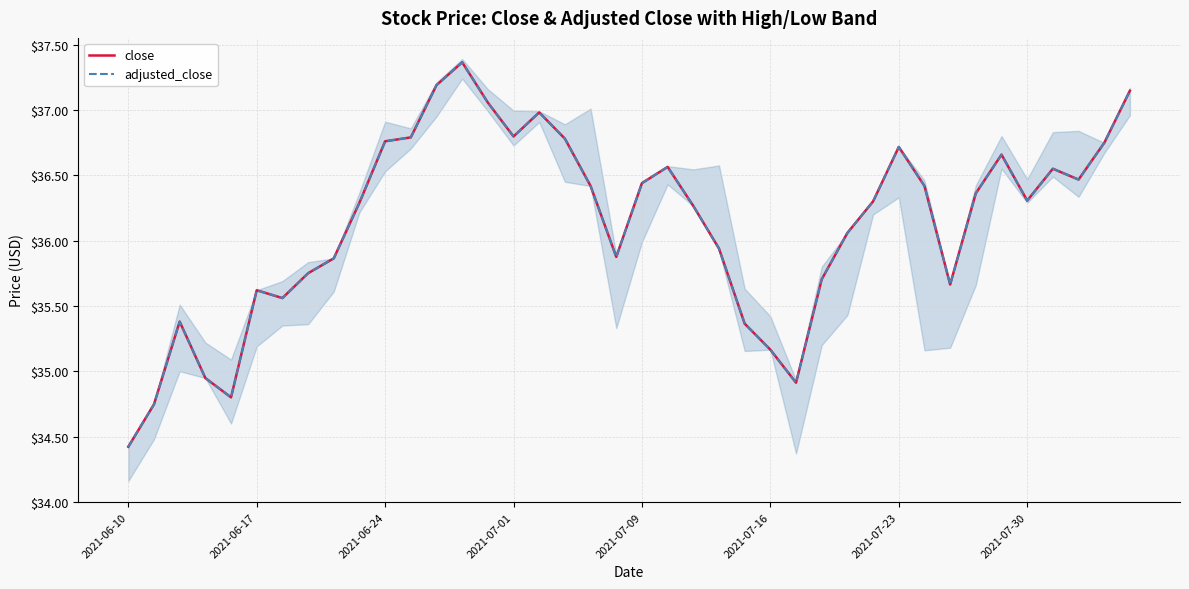

At which category does the chart reach its peak across all series?

13